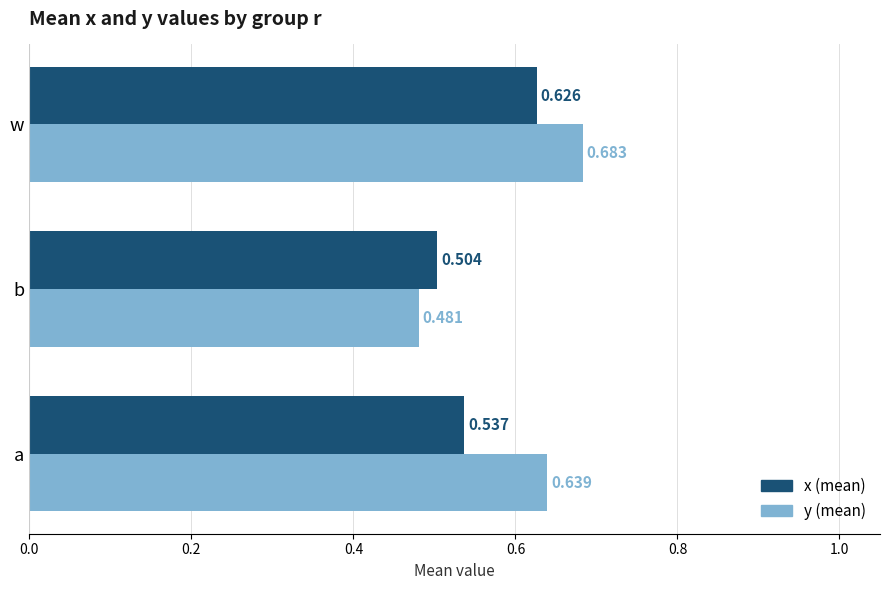

Which label corresponds to the largest value in the chart?

w